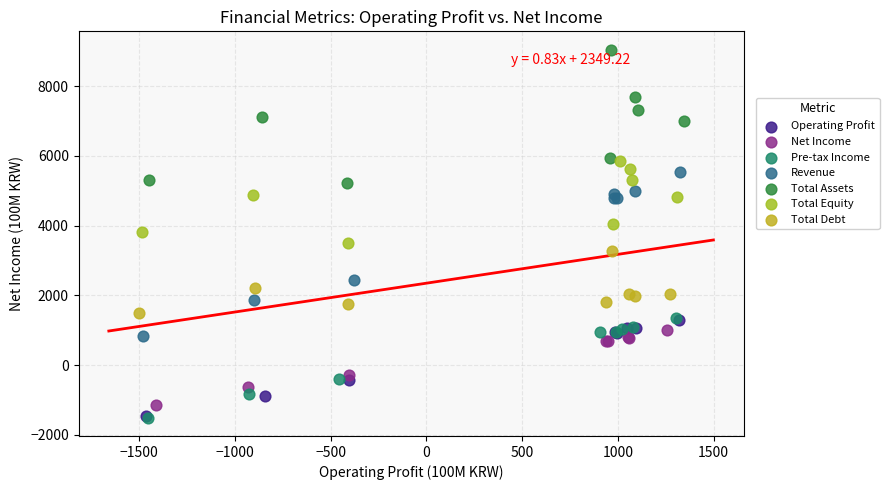

What are all the series names shown in the legend?

Operating Profit, Net Income, Pre-tax Income, Revenue, Total Assets, Total Equity, Total Debt